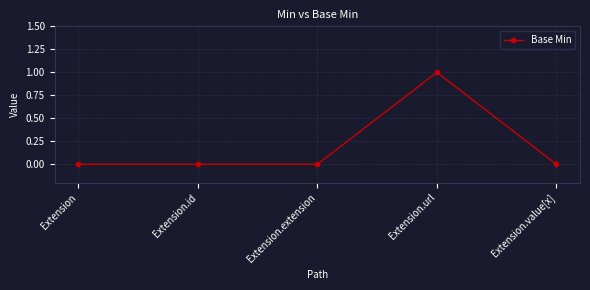

Between Extension.value[x] and Extension.url, which is larger?

Extension.url